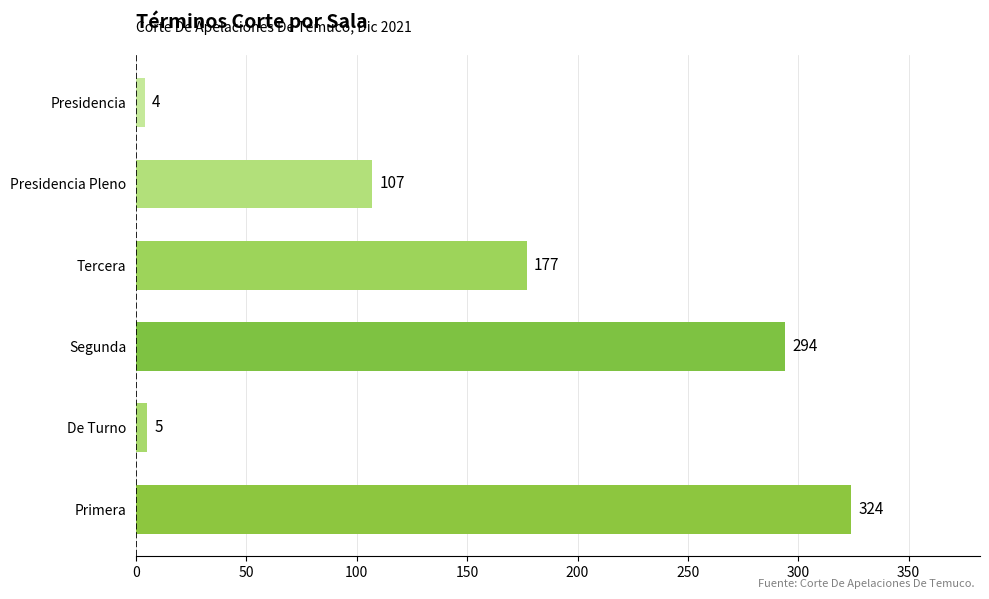

True or false: the data shows 107 at Presidencia Pleno.

True